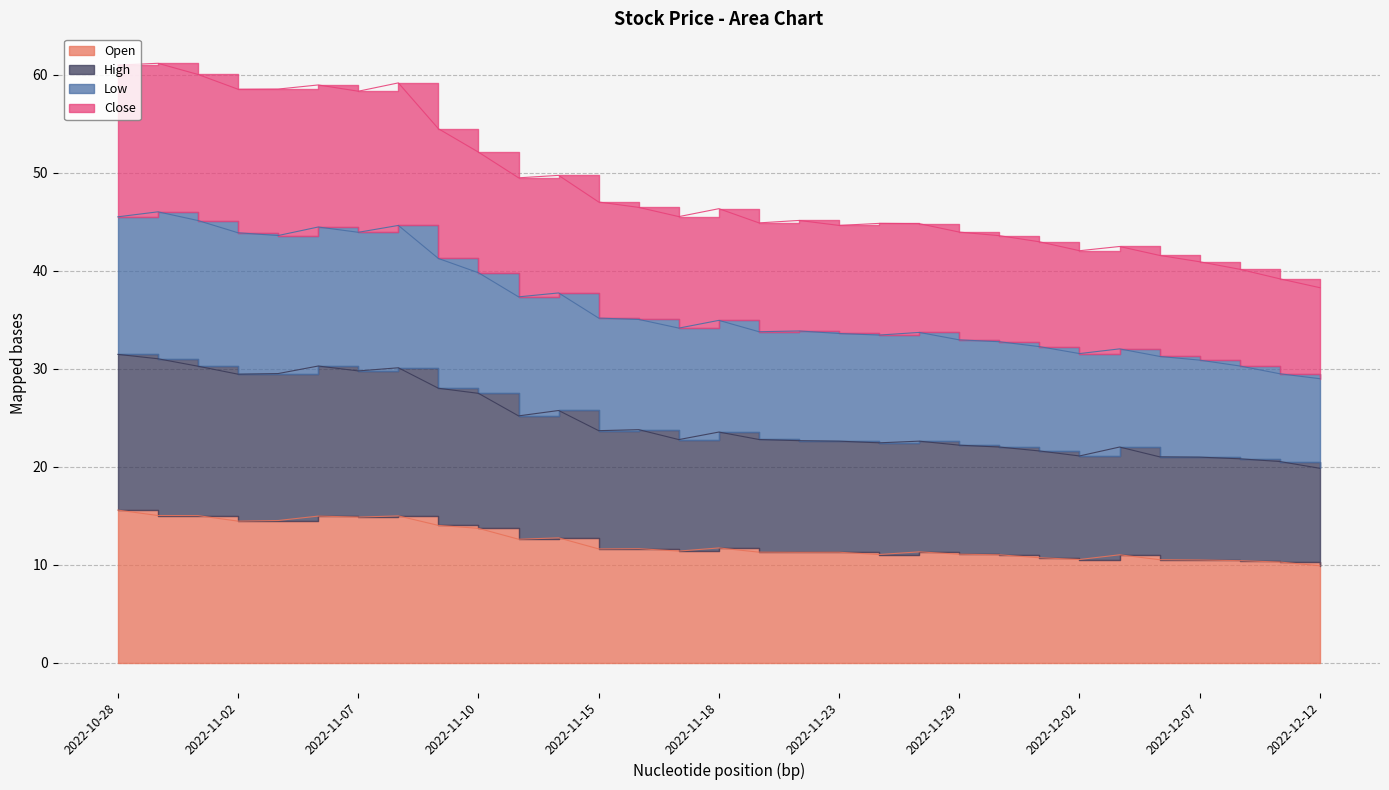

Rank the categories by Close value from highest to lowest.

2022-10-31, 2022-10-28, 2022-11-01, 2022-11-08, 2022-11-04, 2022-11-07, 2022-11-02, 2022-11-03, 2022-11-09, 2022-11-10, 2022-11-14, 2022-11-11, 2022-11-15, 2022-11-16, 2022-11-18, 2022-11-17, 2022-11-22, 2022-11-21, 2022-11-28, 2022-11-23, 2022-11-25, 2022-11-29, 2022-11-30, 2022-12-01, 2022-12-05, 2022-12-02, 2022-12-06, 2022-12-07, 2022-12-08, 2022-12-09, 2022-12-12